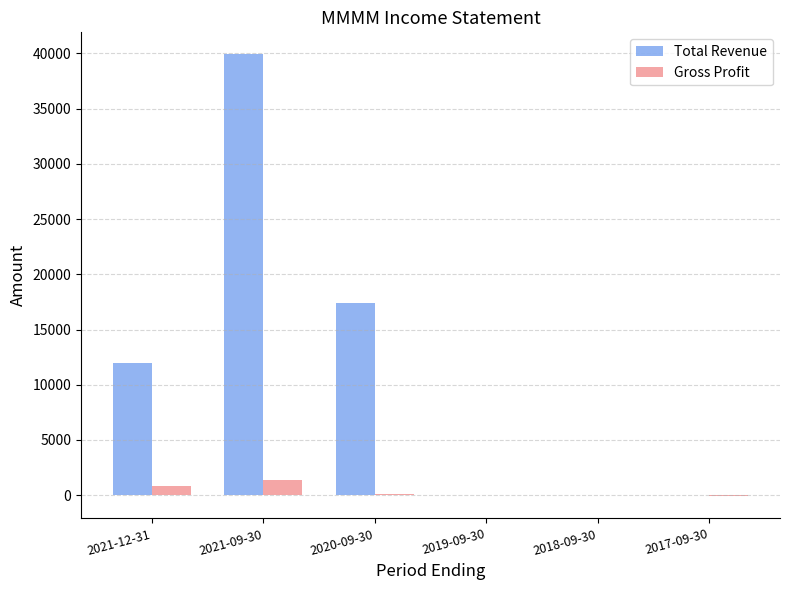

At which label is Total Revenue closest to 19950?

2020-09-30